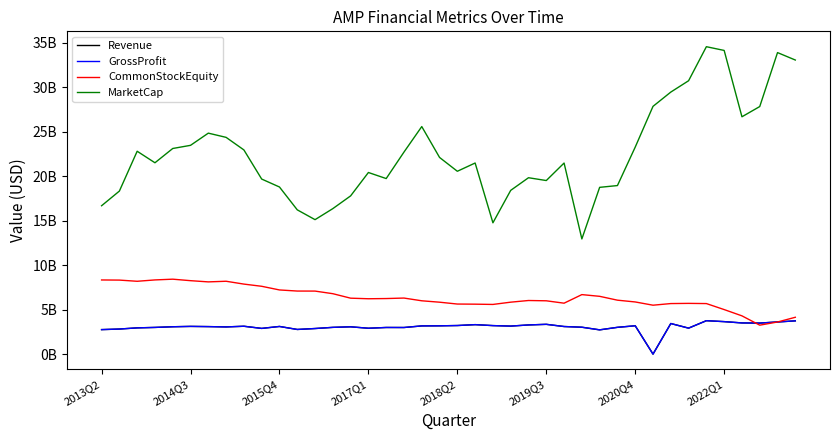

Which series ends up on top after the final intersection of CommonStockEquity and Revenue?

CommonStockEquity